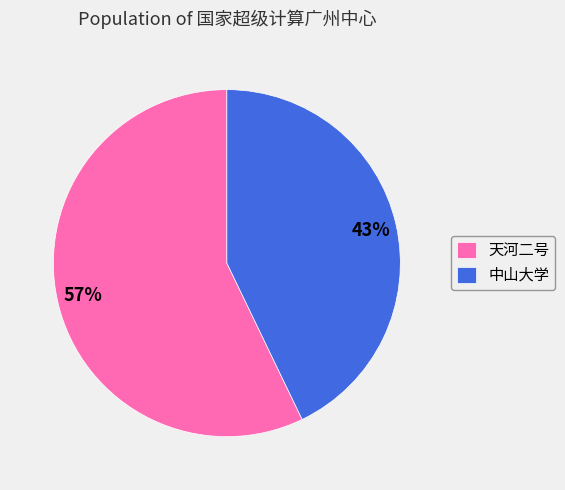

To the nearest percent, what is the difference between the 中山大学 and 天河二号 slice percentages?

14%